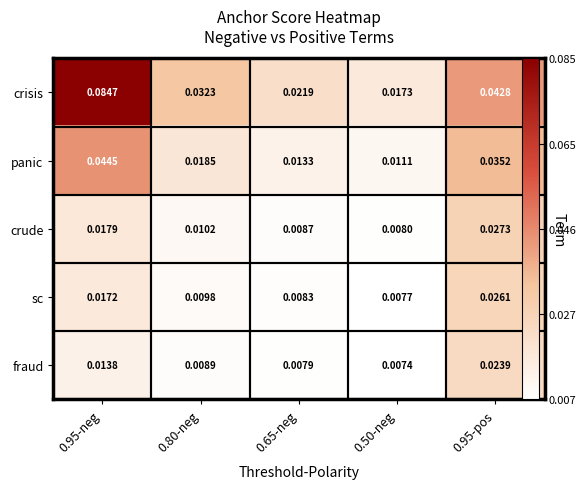

Is the value of panic at 0.65-neg greater than the value of crude at 0.95-neg?

No